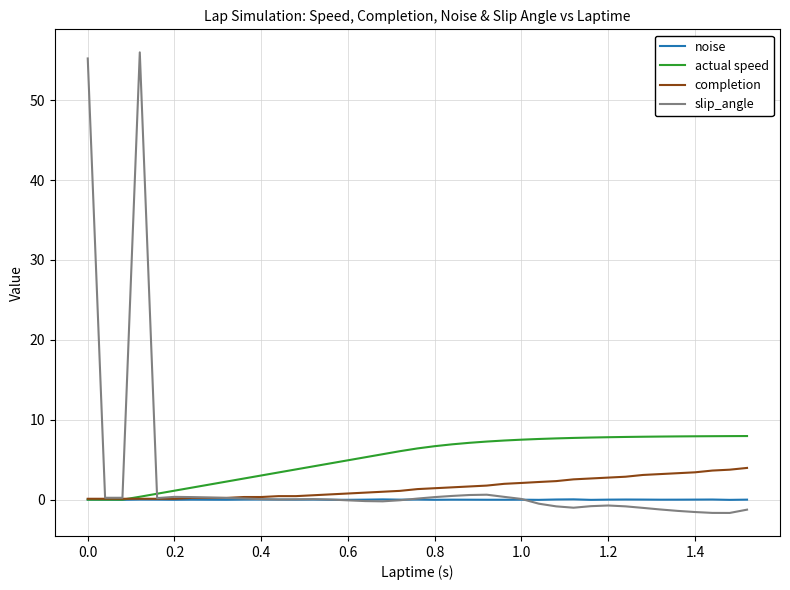

How many lines are shown in the chart?

4